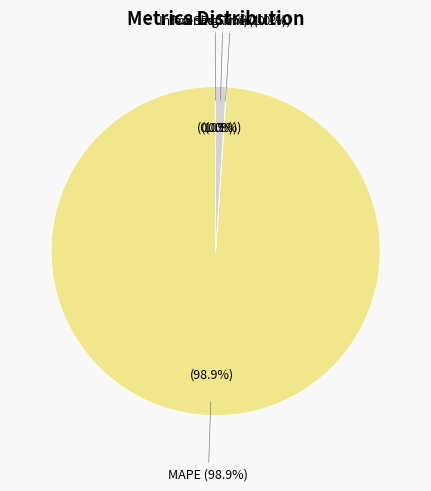

Rank the categories by value from lowest to highest.

SMAPE, MSE, Training Time, Inference Time, MAPE